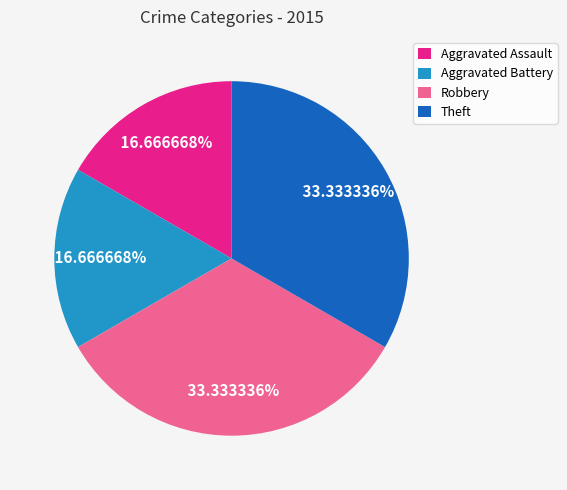

What is the ratio of the value at Aggravated Assault to the value at Robbery?

0.5